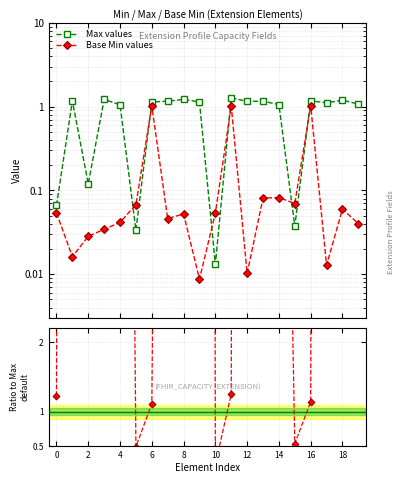

At which label is Max values closest to 0?

10